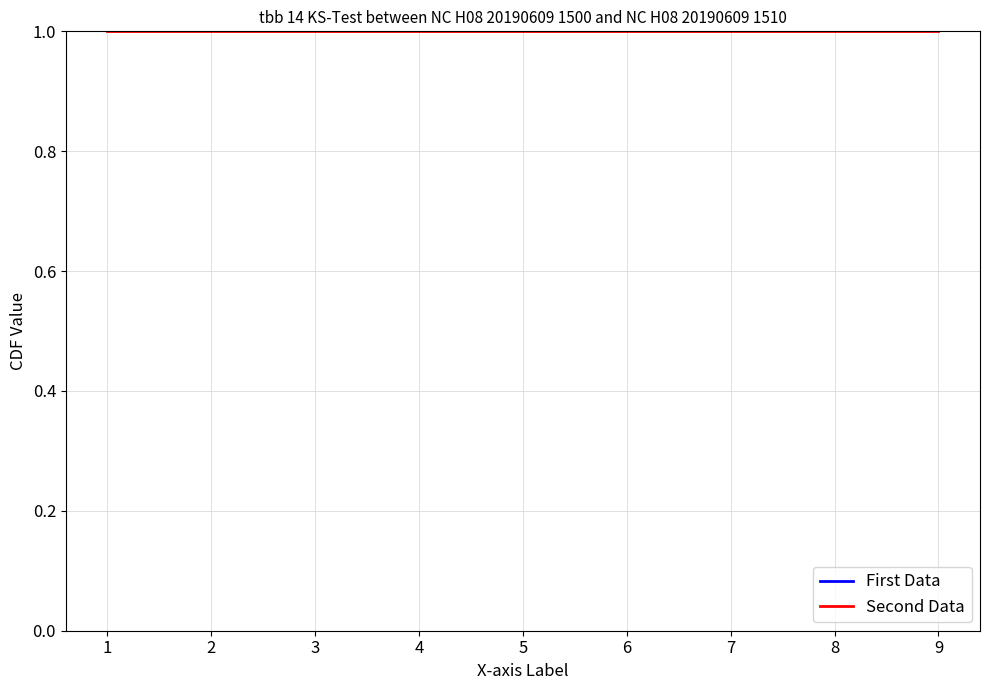

What is the average value of the First Data series?

3